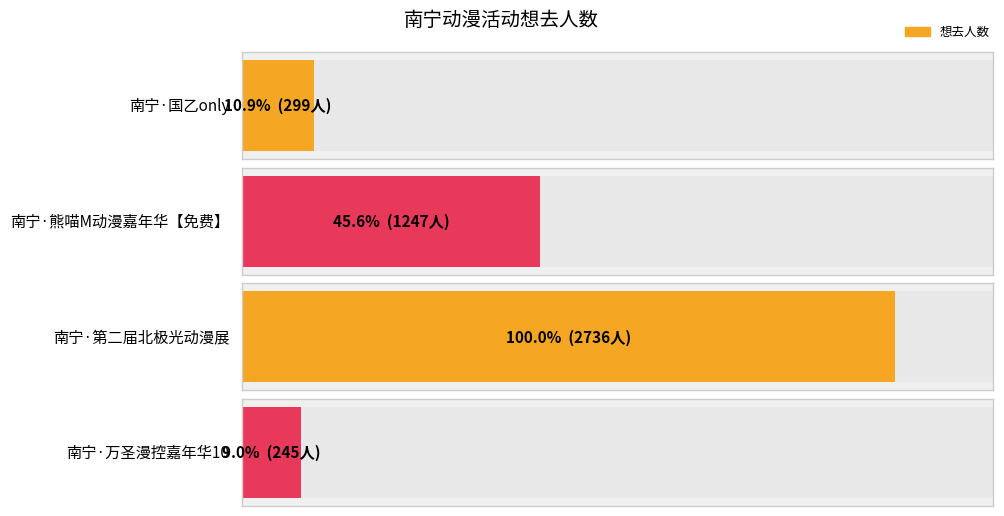

Reading right to left, transcribe all the data shown in this chart.

南宁·万圣漫控嘉年华10=245	南宁·第二届北极光动漫展=2736	南宁·熊喵M动漫嘉年华【免费】=1247	南宁·国乙only=299